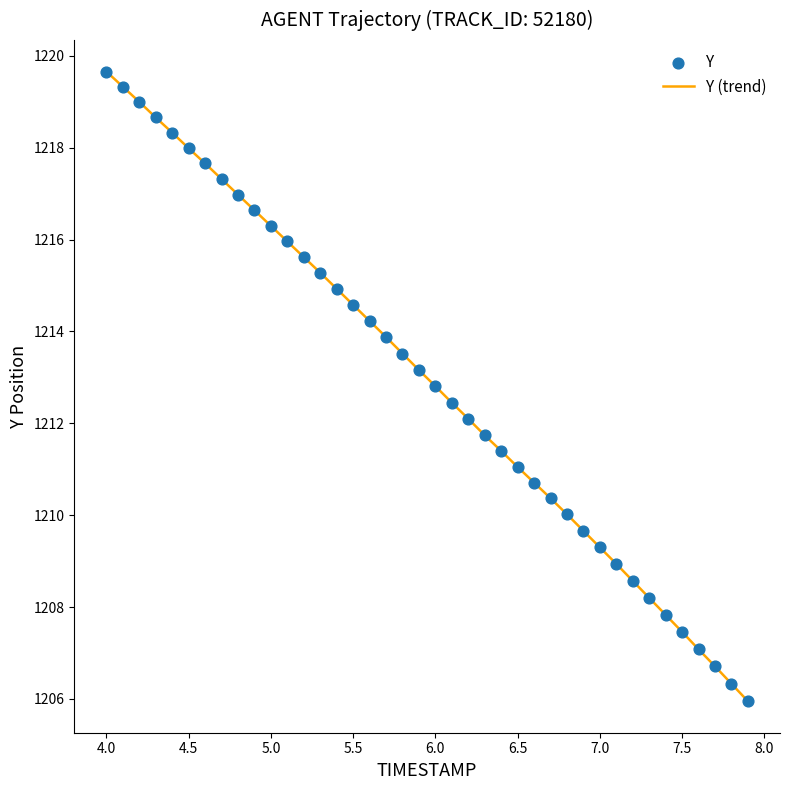

What is the maximum value shown in the chart?

1219.7